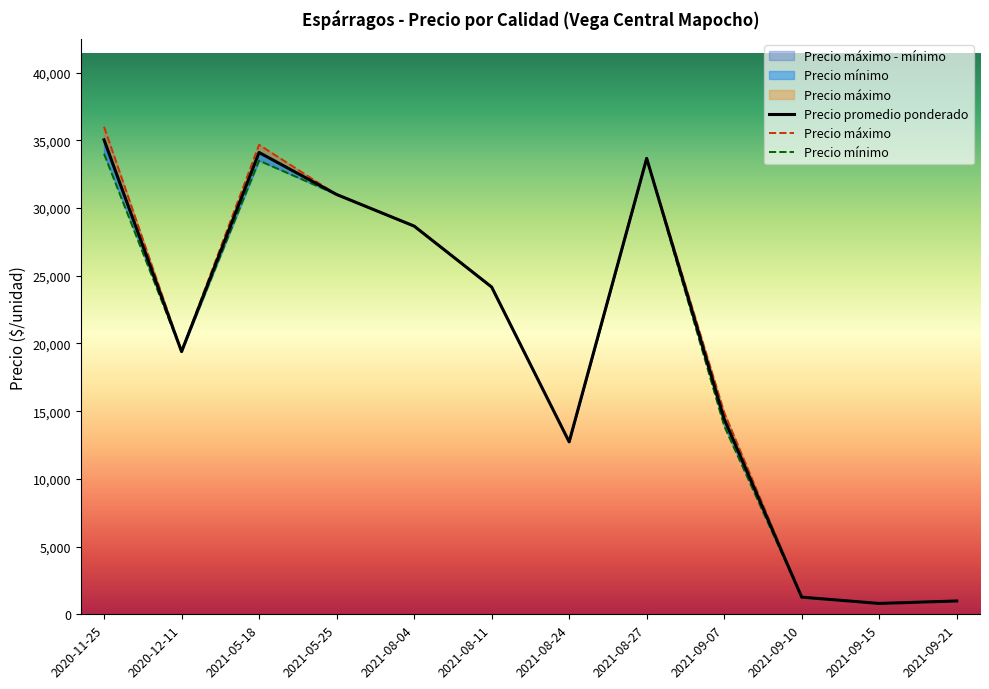

The value of Precio promedio ponderado at 2021-09-10
Primera is 2299. True or false?

False